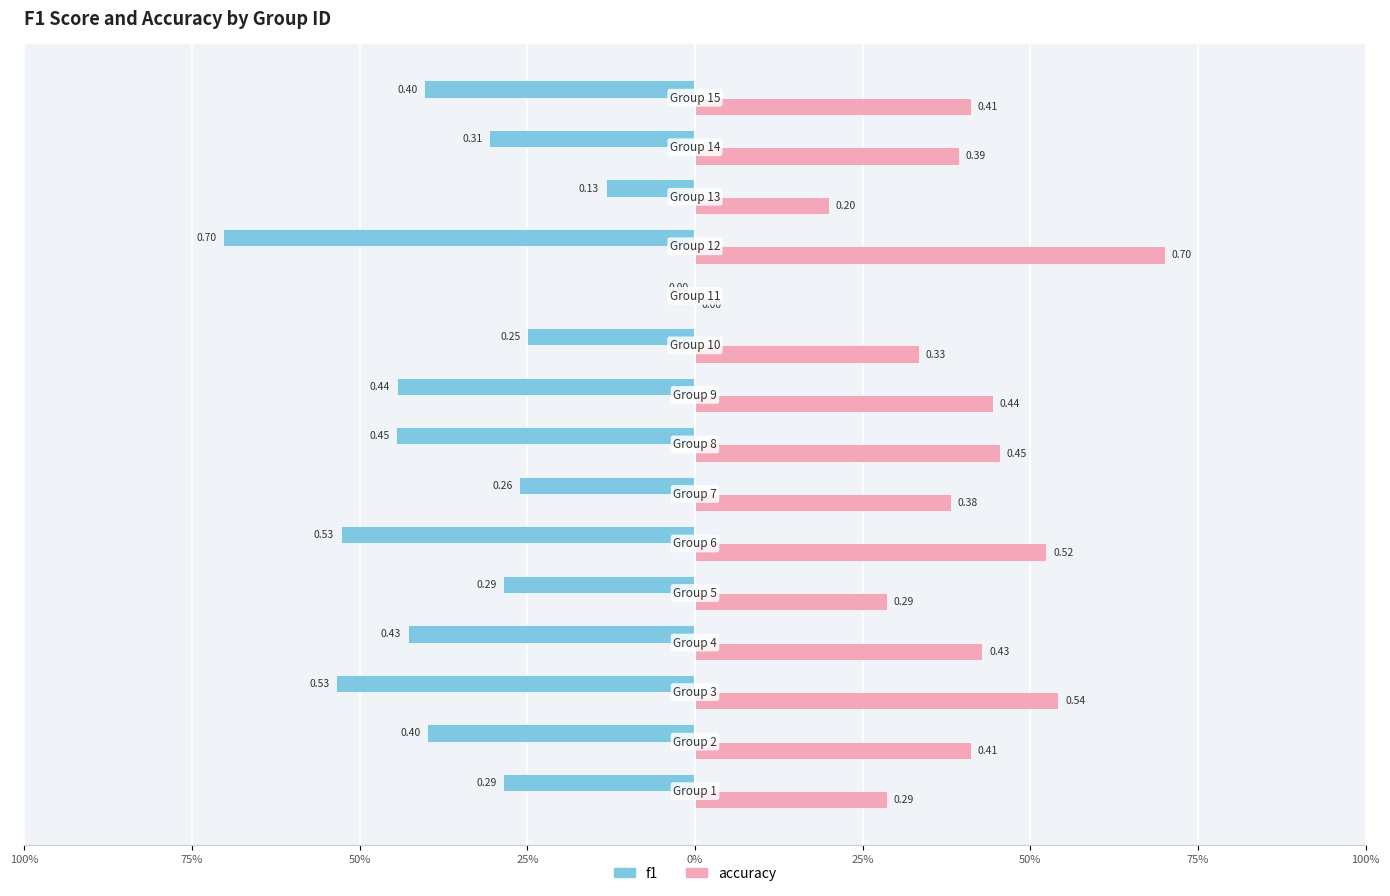

What are all the series names shown in the legend?

f1, accuracy